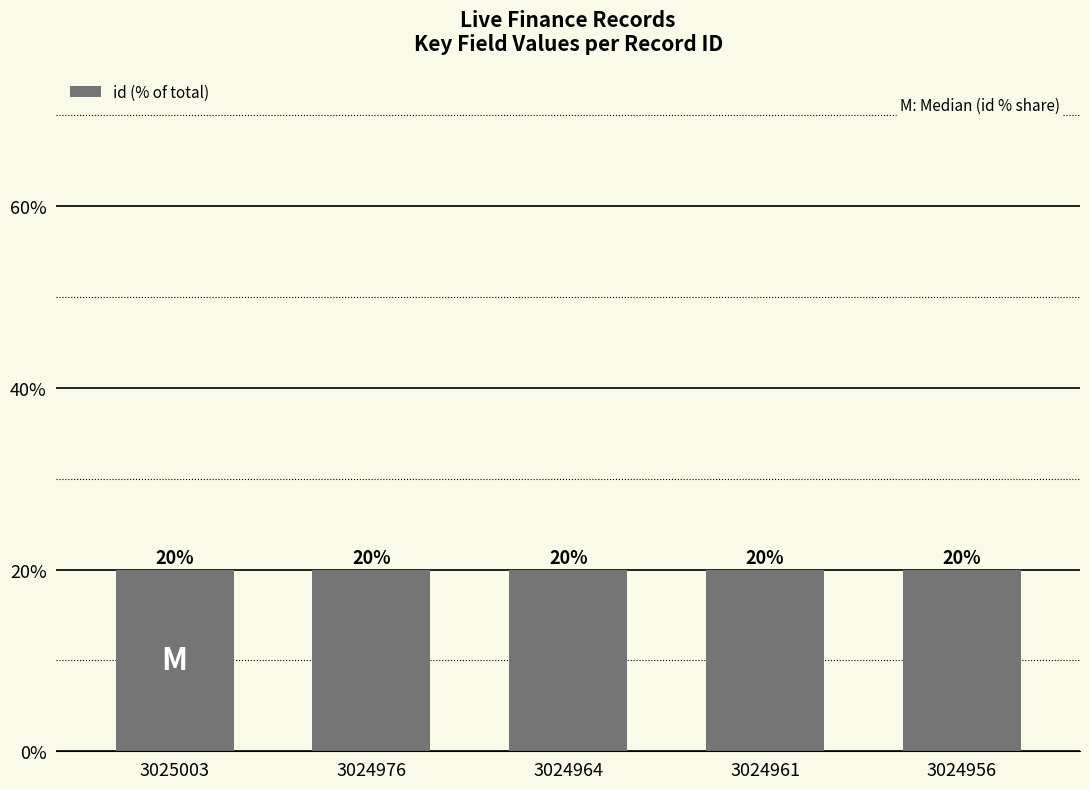

What is the ratio of the value at 3024976 to the value at 3024964?

1.0